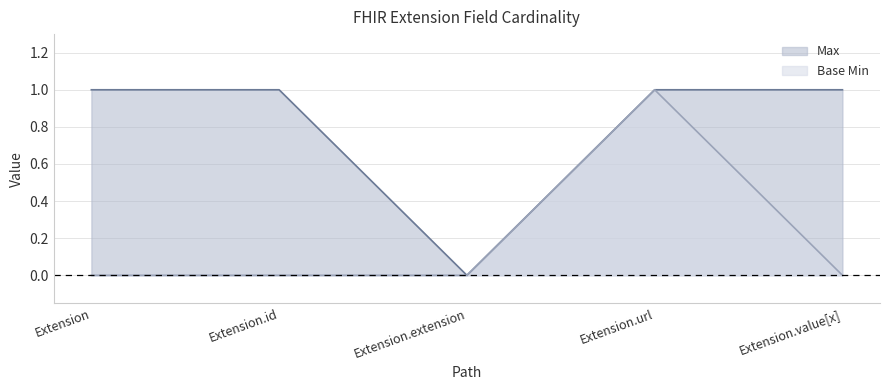

Which series has the largest range (max minus min)?

Max